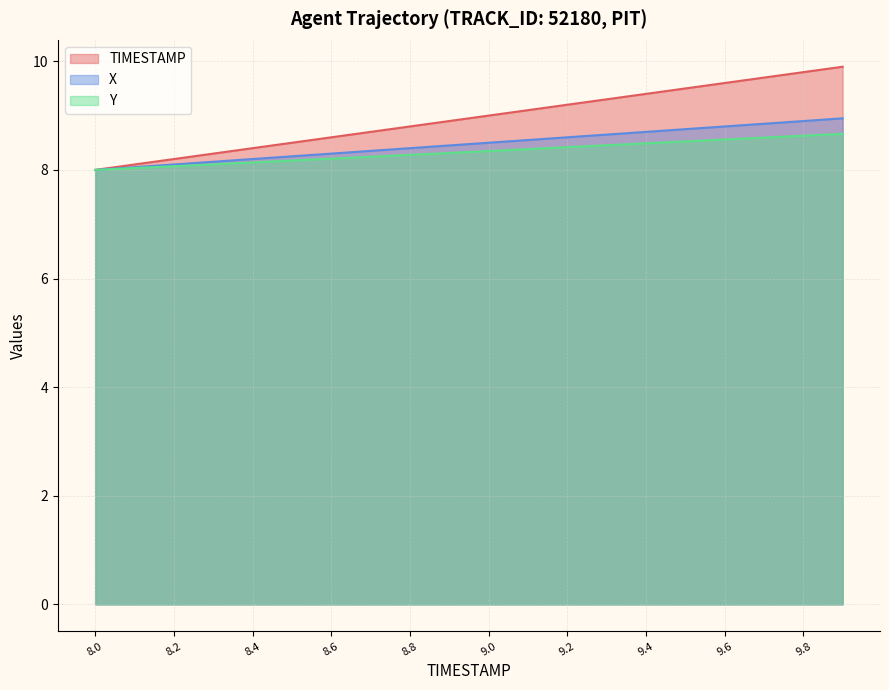

At which label is X closest to 8?

8.0